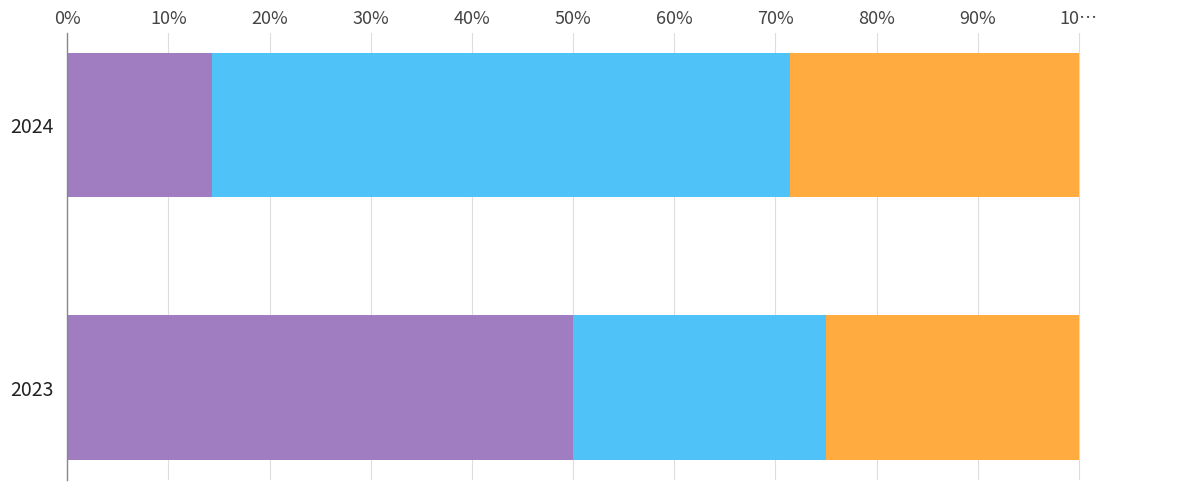

The value of Aggravated Assault at 2023 is 50.0. True or false?

True